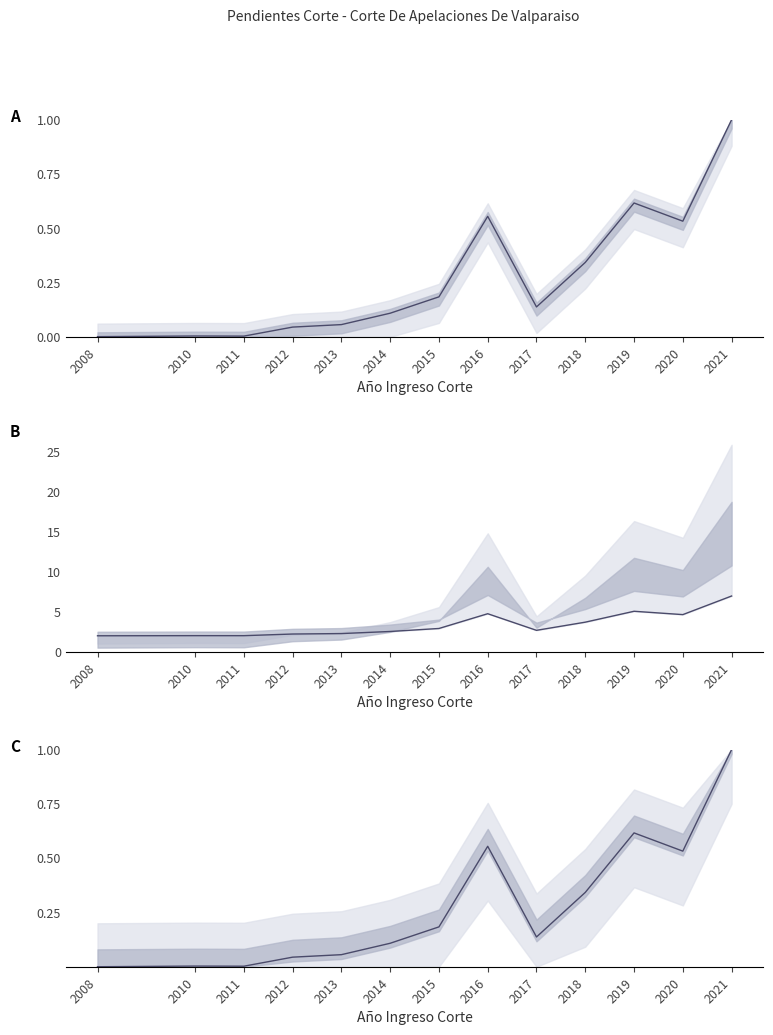

Between 2008 and 2021, which series saw the biggest shift?

Total (scaled)